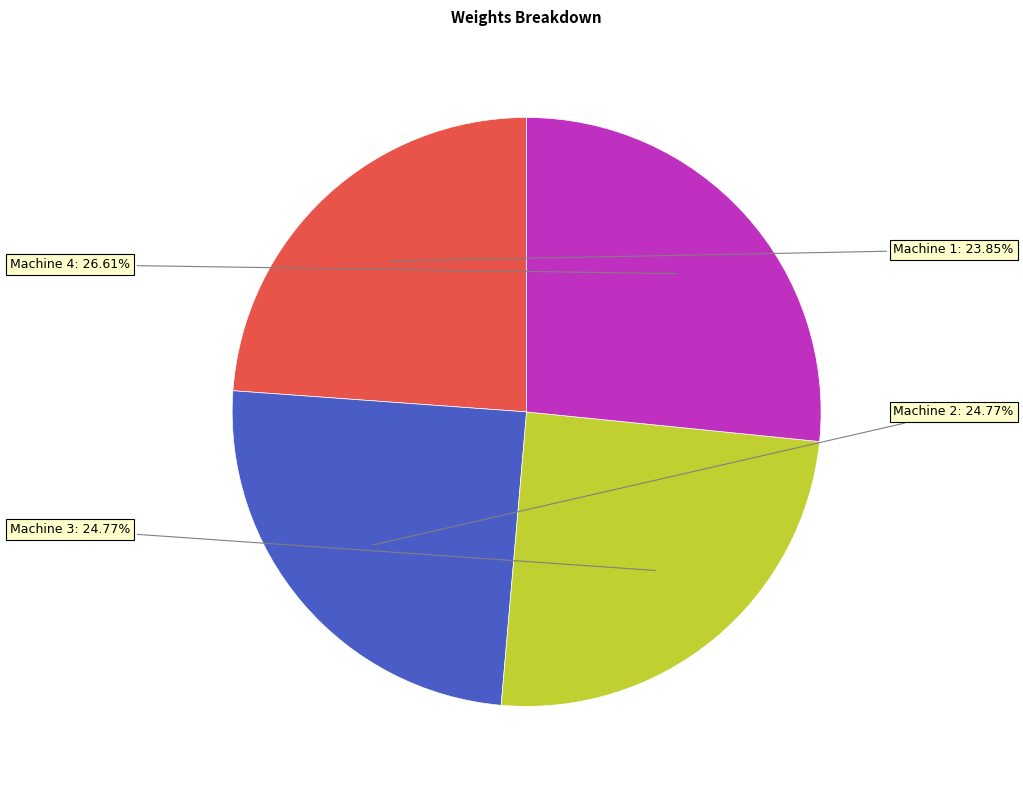

To the nearest percent, what percentage of the pie is Machine 3?

25%